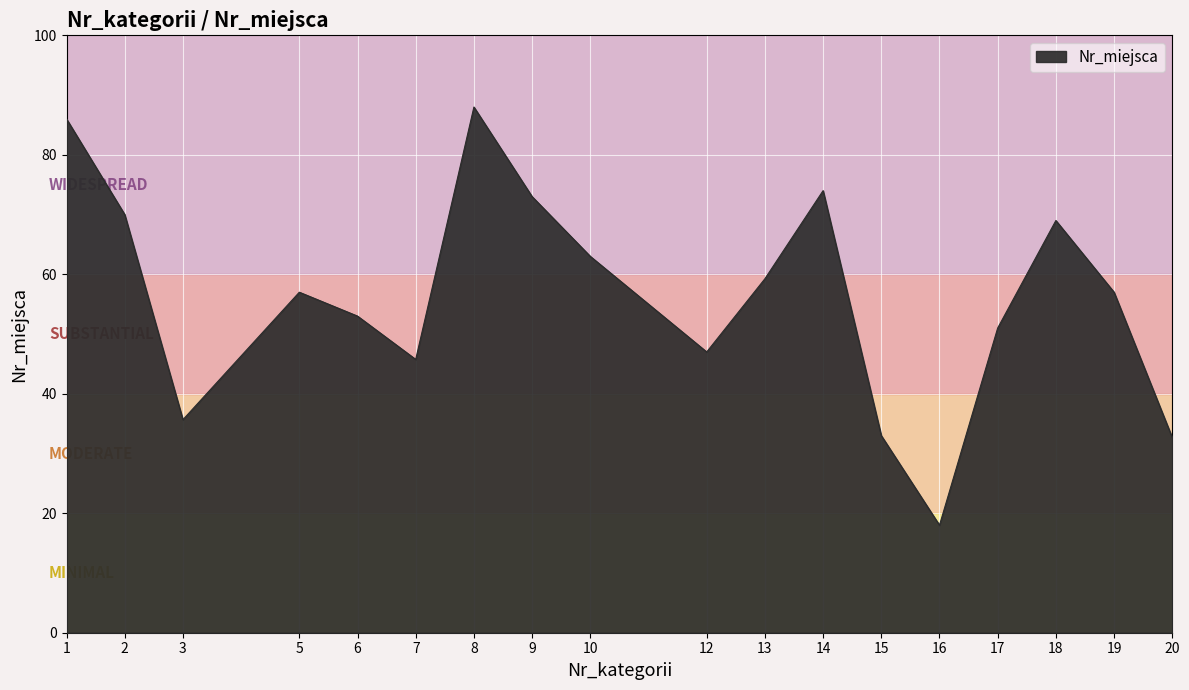

The chart shows a value of 14.5 at 6. True or false?

False